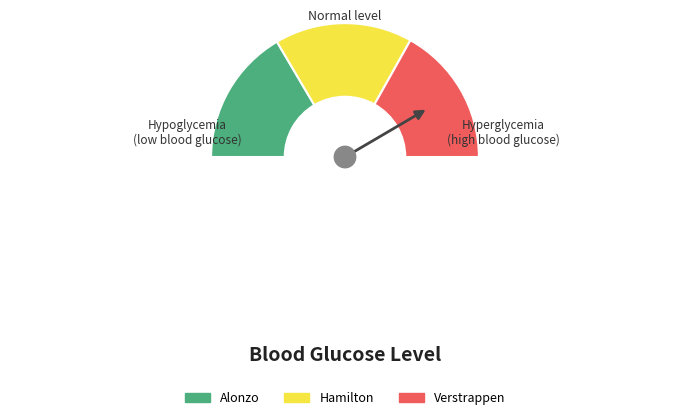

Which category has the smallest portion of the pie?

Alonzo